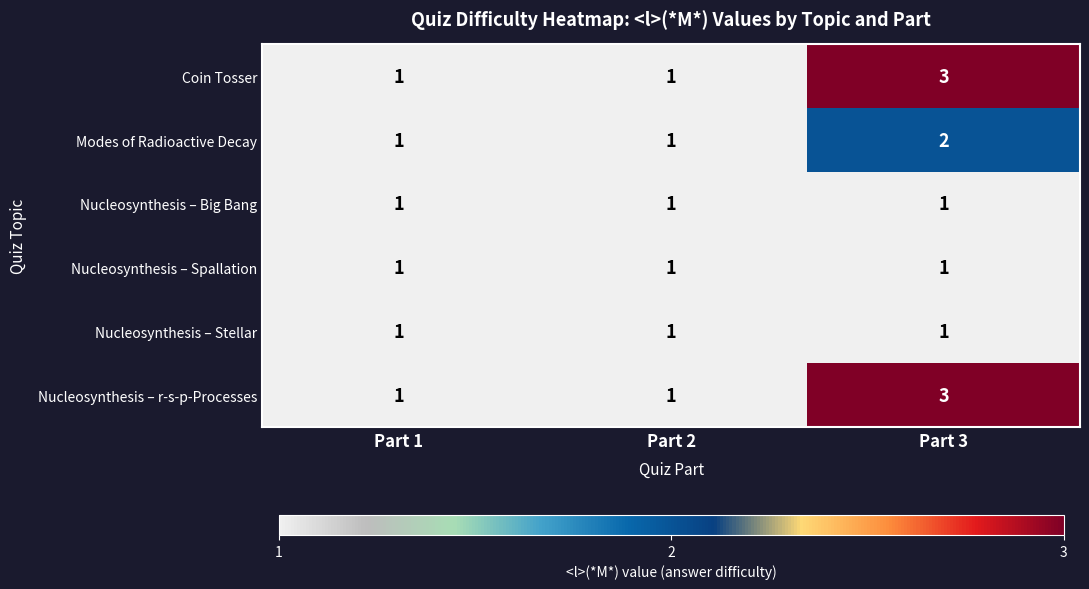

Is it true that Nucleosynthesis – r-s-p-Processes equals 5 at Part 3?

False